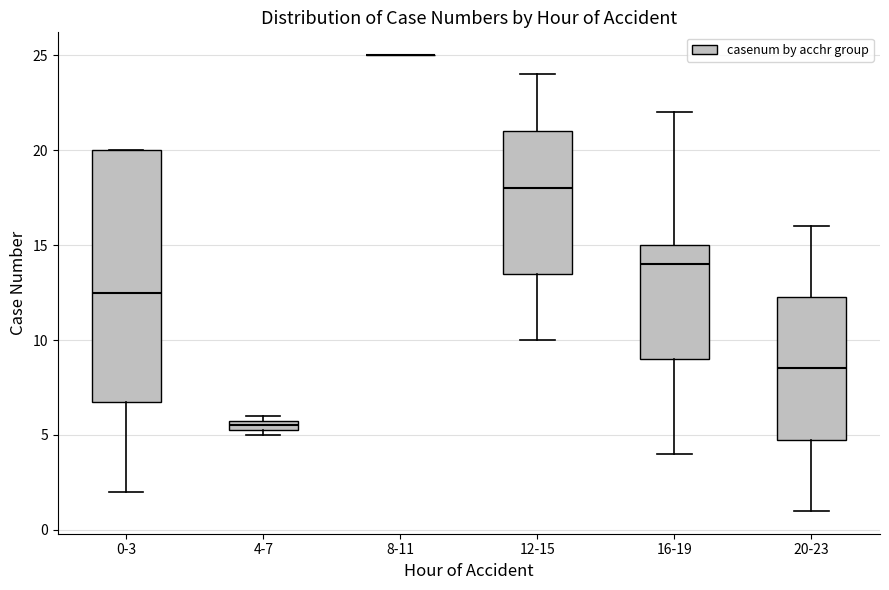

Comparing the boxes themselves (not the whiskers), which one is the tallest?

0-3